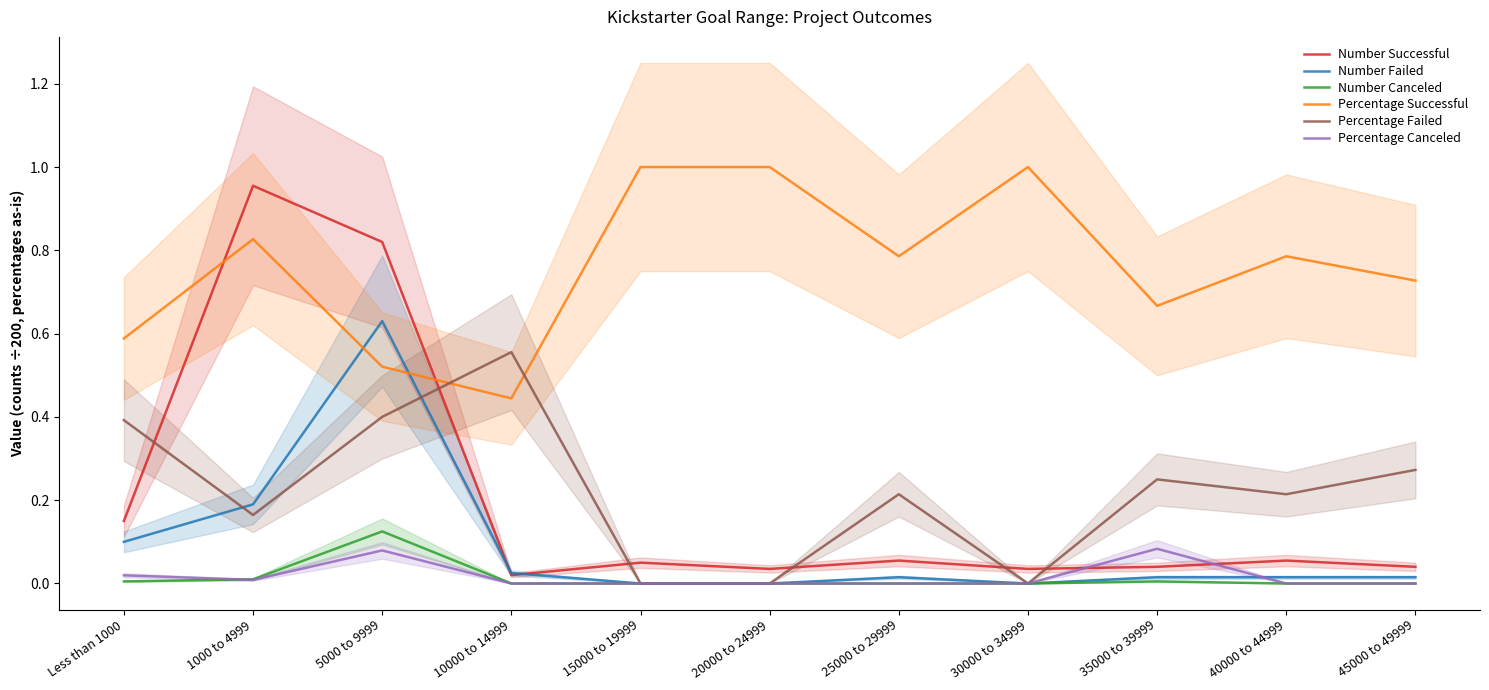

Reading right to left, transcribe all the data shown in this chart.

Number Successful: 45000 to 49999=0.0	40000 to 44999=0.1	35000 to 39999=0.0	30000 to 34999=0.0	25000 to 29999=0.1	20000 to 24999=0.0	15000 to 19999=0.1	10000 to 14999=0.0	5000 to 9999=0.8	1000 to 4999=1.0	Less than 1000=0.1
Number Failed: 45000 to 49999=0.0	40000 to 44999=0.0	35000 to 39999=0.0	30000 to 34999=0.0	25000 to 29999=0.0	20000 to 24999=0.0	15000 to 19999=0.0	10000 to 14999=0.0	5000 to 9999=0.6	1000 to 4999=0.2	Less than 1000=0.1
Number Canceled: 45000 to 49999=0.0	40000 to 44999=0.0	35000 to 39999=0.0	30000 to 34999=0.0	25000 to 29999=0.0	20000 to 24999=0.0	15000 to 19999=0.0	10000 to 14999=0.0	5000 to 9999=0.1	1000 to 4999=0.0	Less than 1000=0.0
Percentage Successful: 45000 to 49999=0.7	40000 to 44999=0.8	35000 to 39999=0.7	30000 to 34999=1.0	25000 to 29999=0.8	20000 to 24999=1.0	15000 to 19999=1.0	10000 to 14999=0.4	5000 to 9999=0.5	1000 to 4999=0.8	Less than 1000=0.6
Percentage Failed: 45000 to 49999=0.3	40000 to 44999=0.2	35000 to 39999=0.2	30000 to 34999=0.0	25000 to 29999=0.2	20000 to 24999=0.0	15000 to 19999=0.0	10000 to 14999=0.6	5000 to 9999=0.4	1000 to 4999=0.2	Less than 1000=0.4
Percentage Canceled: 45000 to 49999=0.0	40000 to 44999=0.0	35000 to 39999=0.1	30000 to 34999=0.0	25000 to 29999=0.0	20000 to 24999=0.0	15000 to 19999=0.0	10000 to 14999=0.0	5000 to 9999=0.1	1000 to 4999=0.0	Less than 1000=0.0